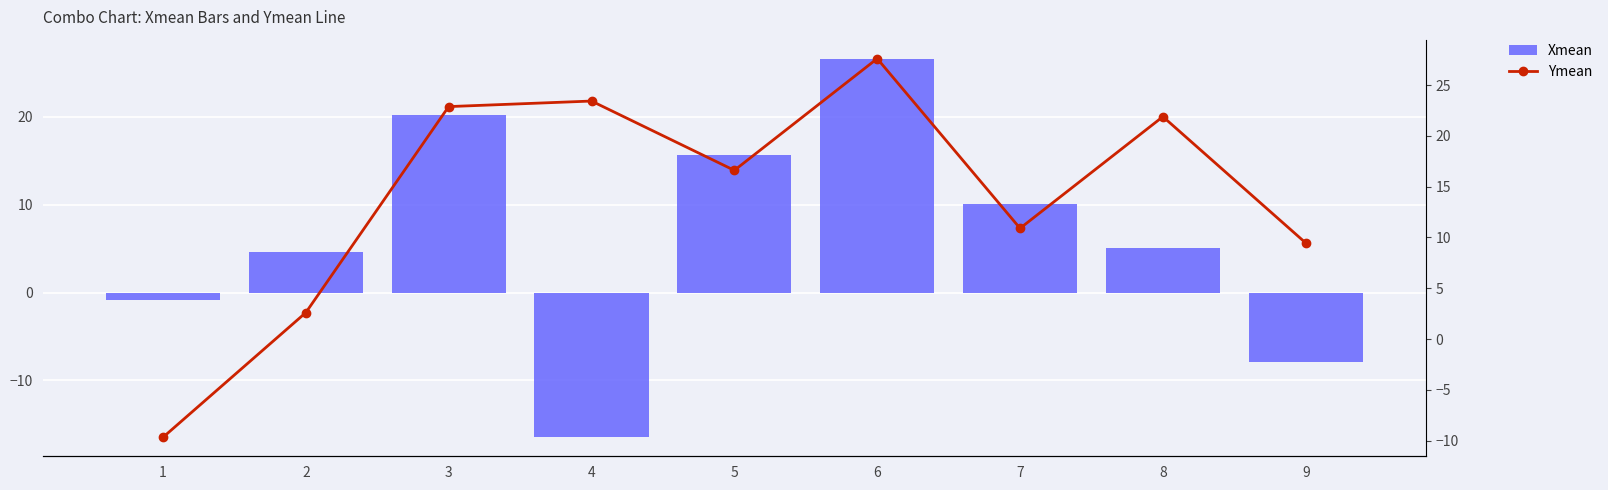

What is the value of the Ymean bar at the 4th from the left?

23.4